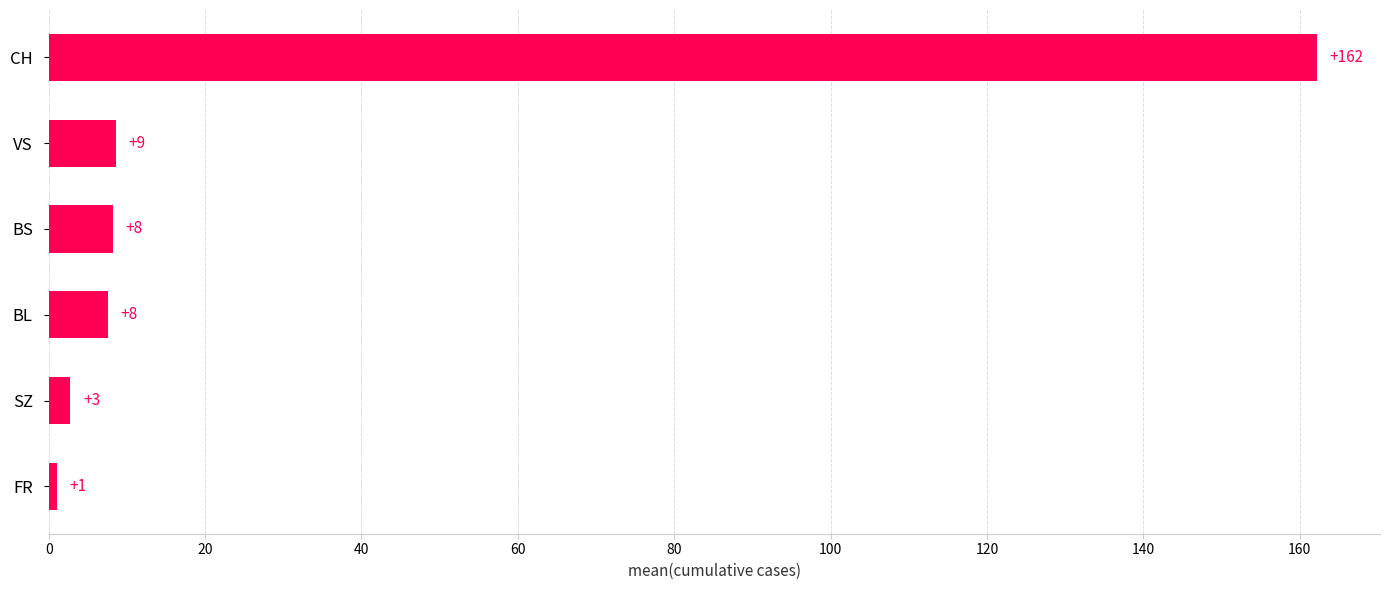

Are the bars horizontal?

Yes